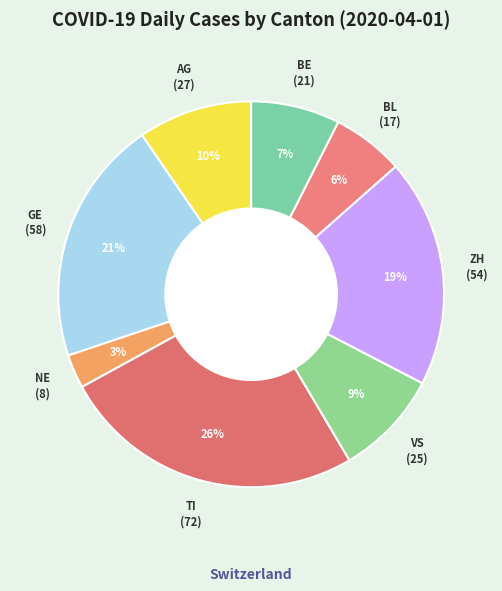

Which has a higher value, TI or GE?

TI